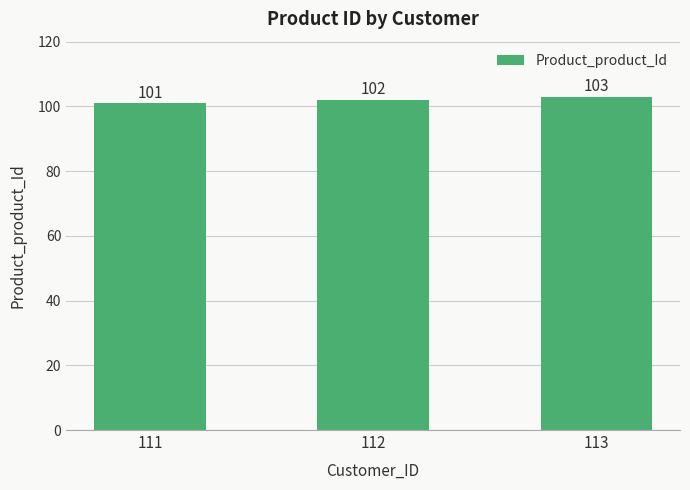

Count the number of categories in the chart.

3